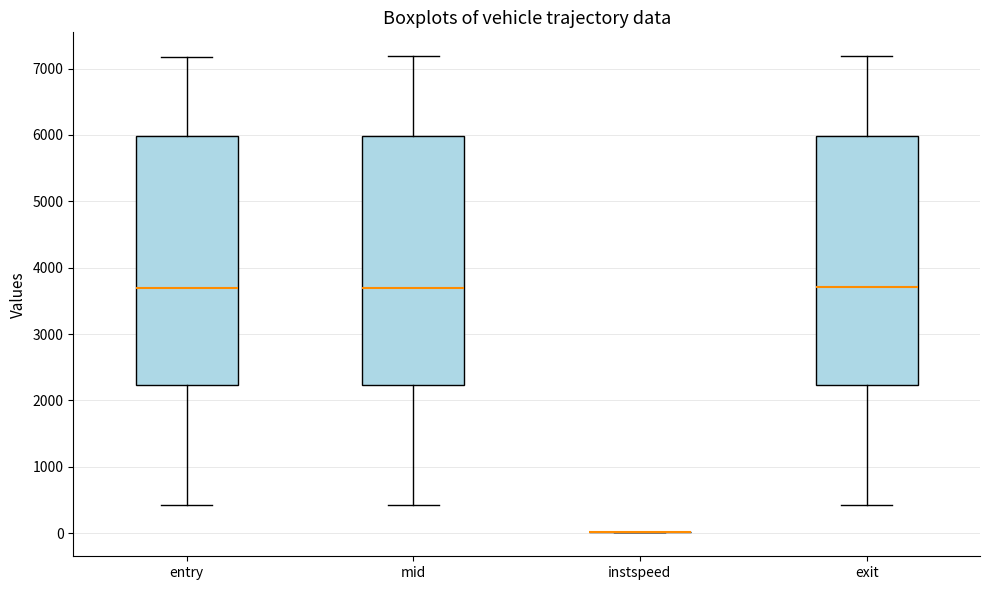

Where does the median line of the box for mid sit on the y-axis? The values are not printed on the chart, so give them approximately, as read against the axis.

3700